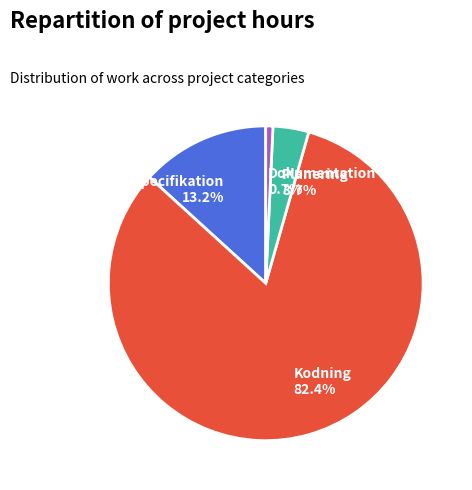

To the nearest percent, what is the difference between the Kodning and Dokumentation slice percentages?

82%